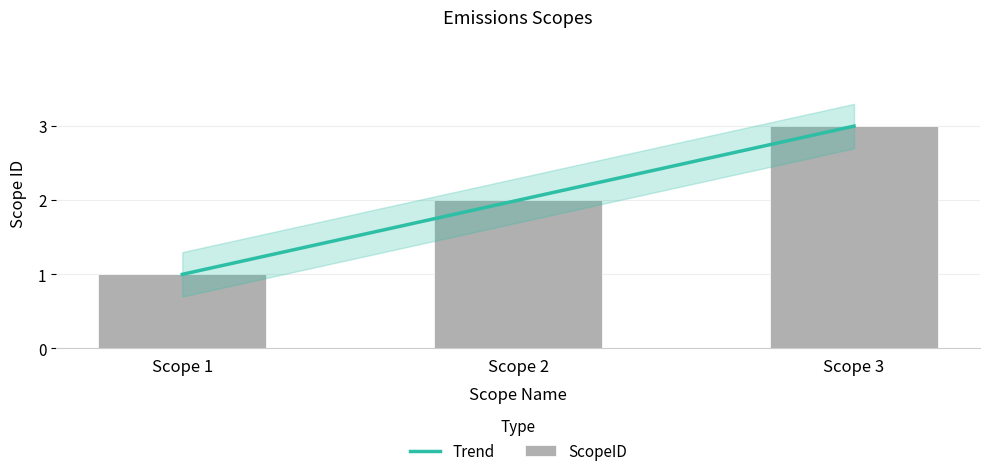

Does the chart contain stacked bars?

No